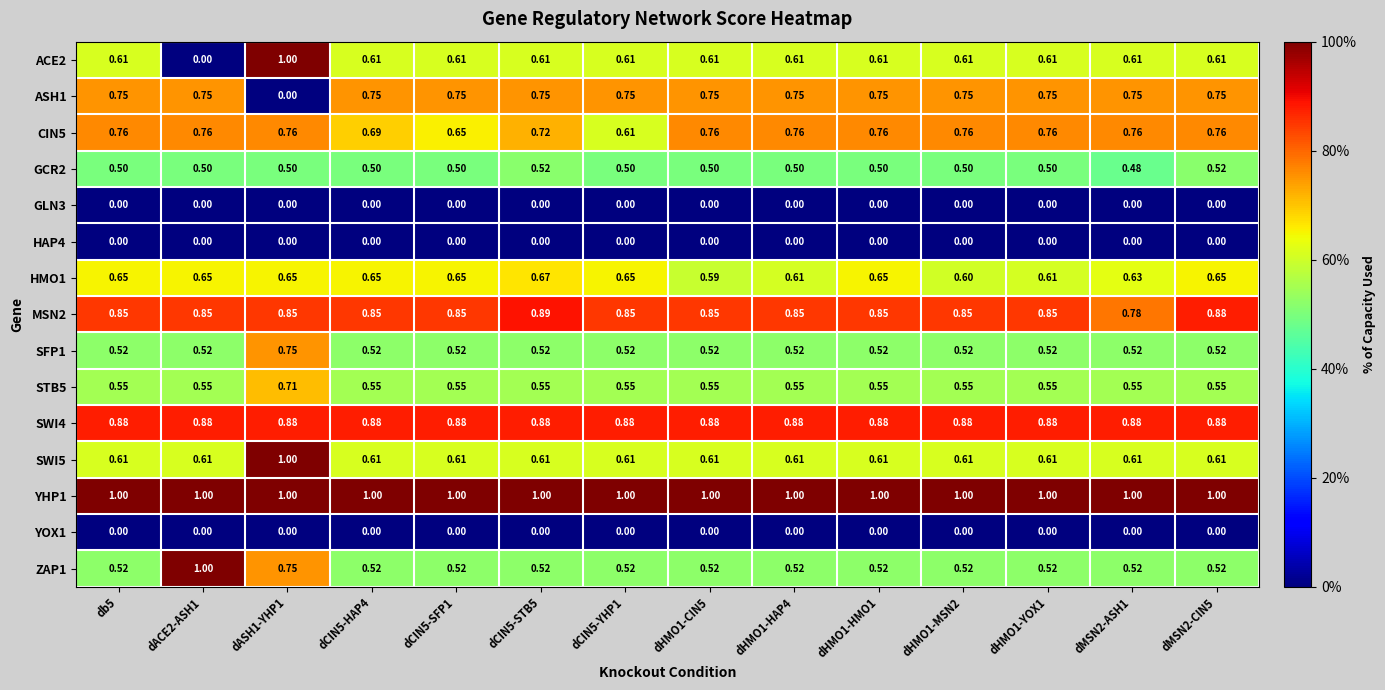

Is the value of YOX1 at dHMO1-HMO1 greater than the value of ASH1 at dCIN5-STB5?

No